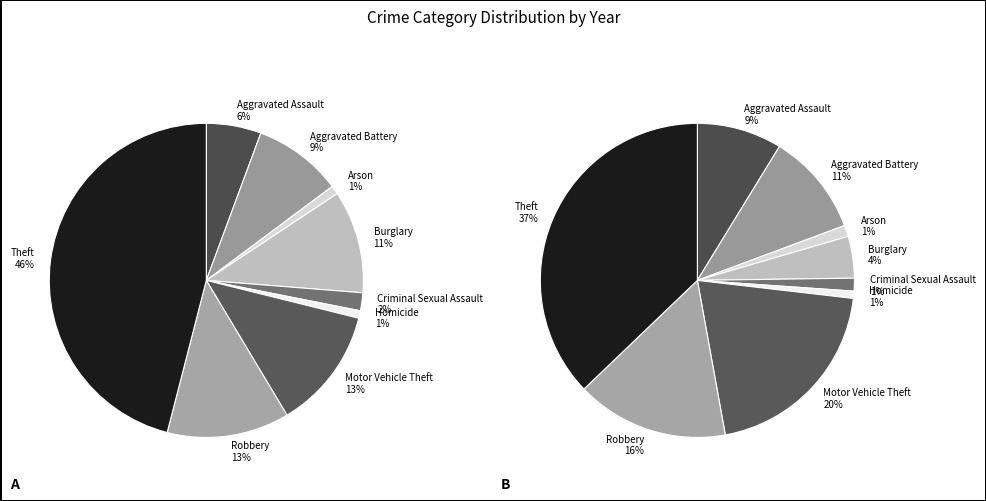

Rank the categories by value from lowest to highest.

Homicide, Arson, Criminal Sexual Assault, Aggravated Assault, Aggravated Battery, Burglary, Motor Vehicle Theft, Robbery, Theft